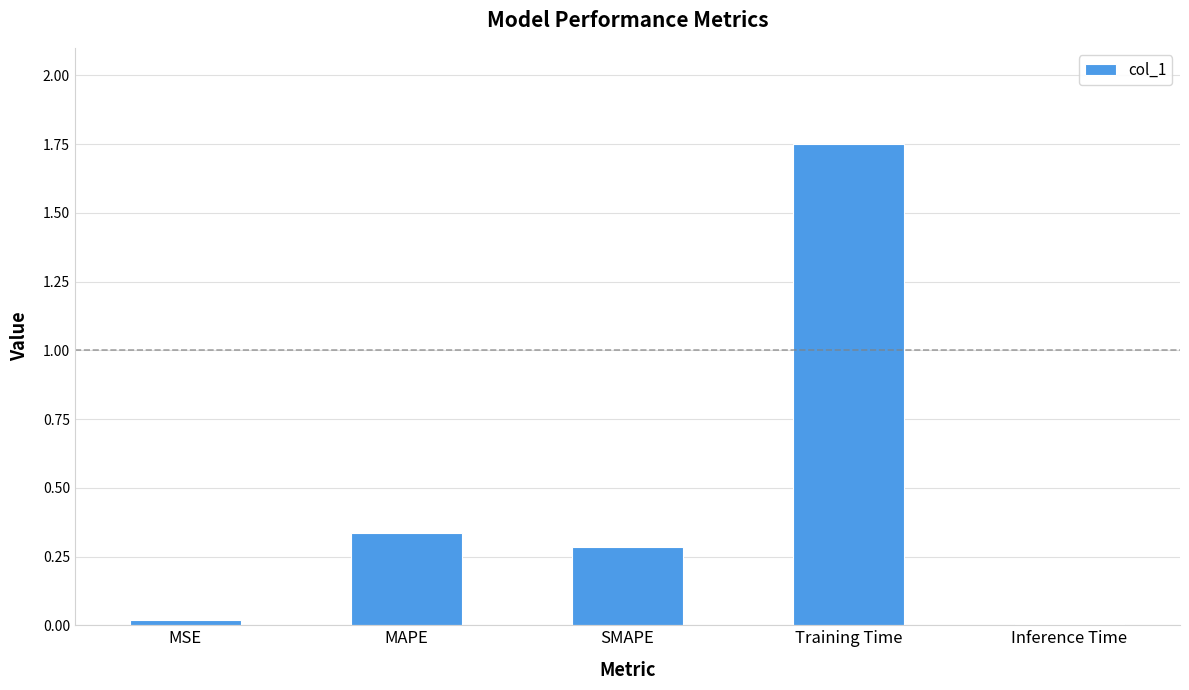

What is the difference between the values at SMAPE and Training Time?

1.5